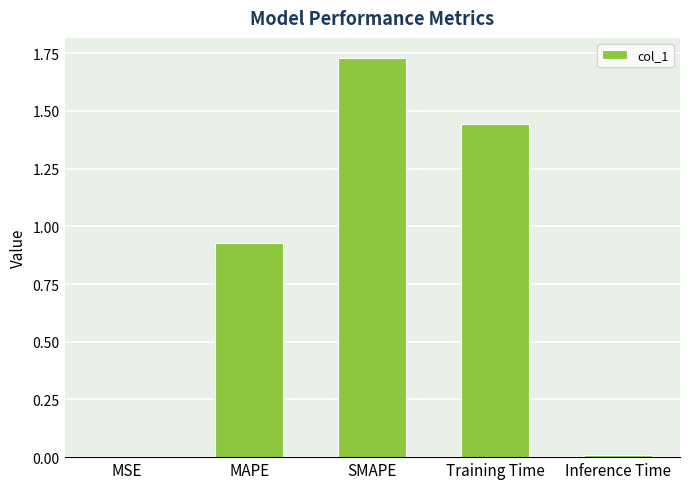

Is it true that the value at MSE is 0.0?

True